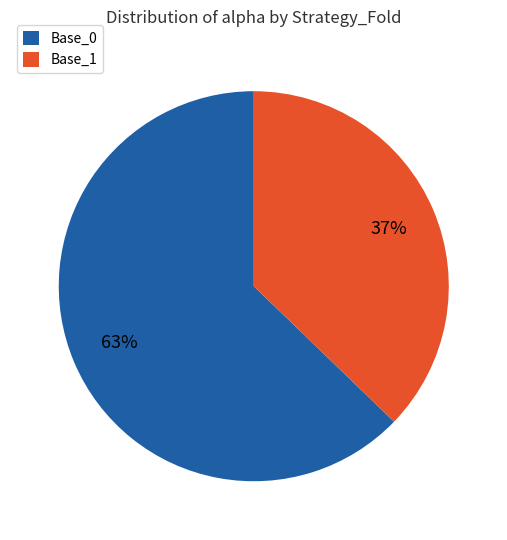

To the nearest percent, what is the difference between the largest and smallest slice percentages?

26%